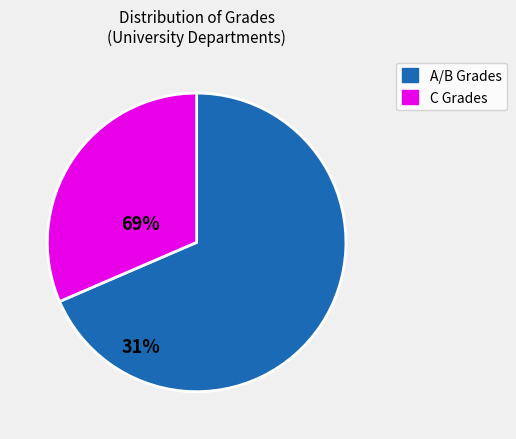

True or false: A/B Grades accounts for 69% of the total.

True